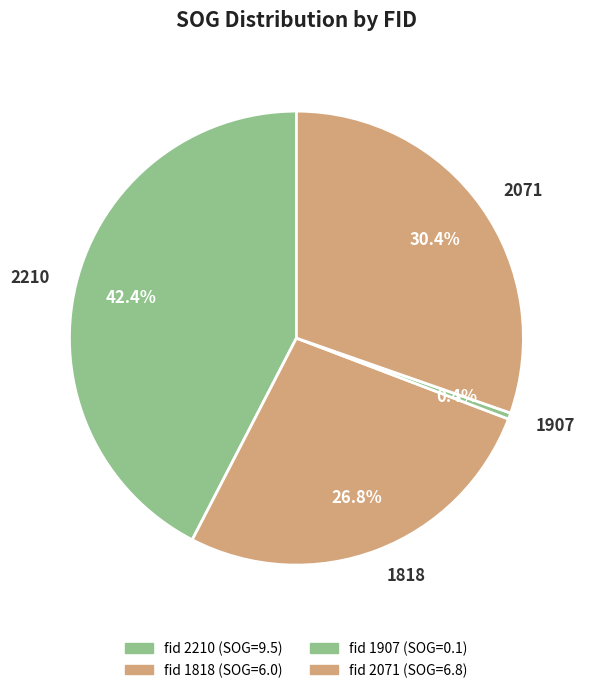

Do 2210 and 2071 together represent more than half of the pie?

Yes